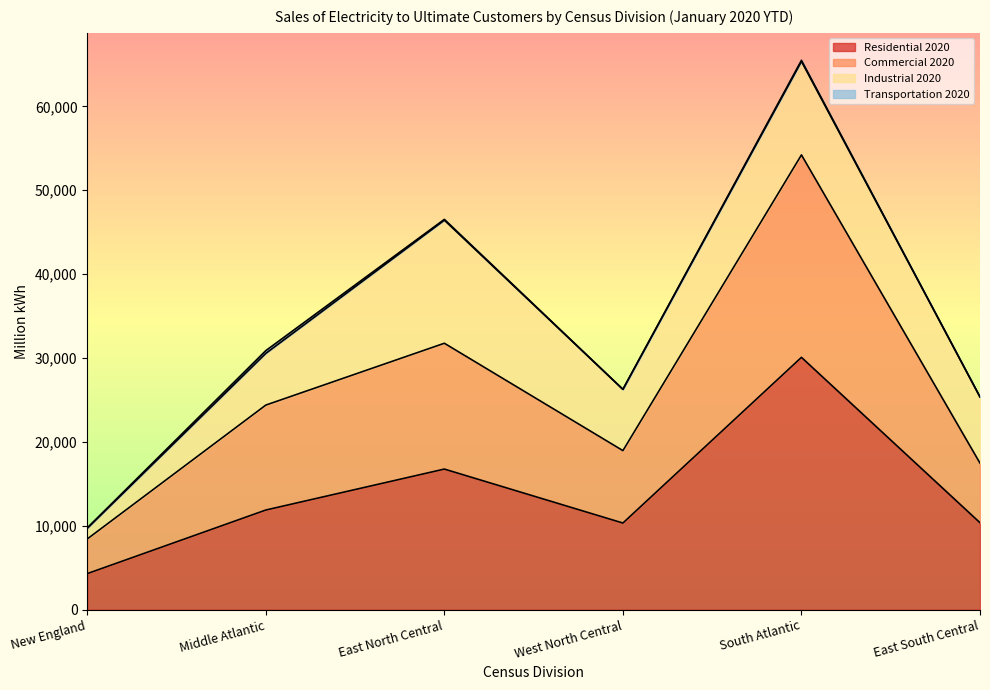

Where is Commercial 2020 nearest to the value 31318?

East North Central